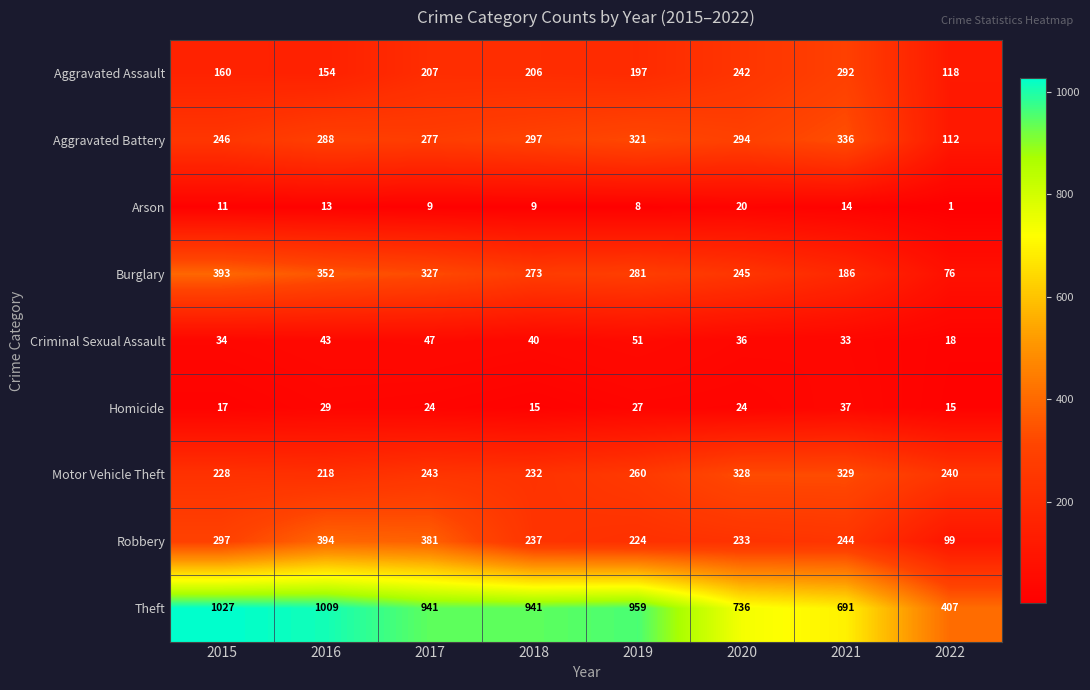

What is the sum of all Aggravated Battery values?

2171